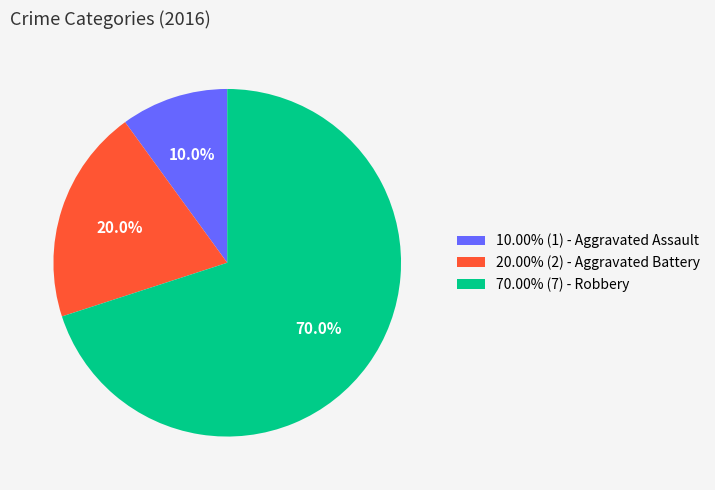

What is the ratio of the value at 20.00% (2) - Aggravated Battery to the value at 10.00% (1) - Aggravated Assault?

2.0